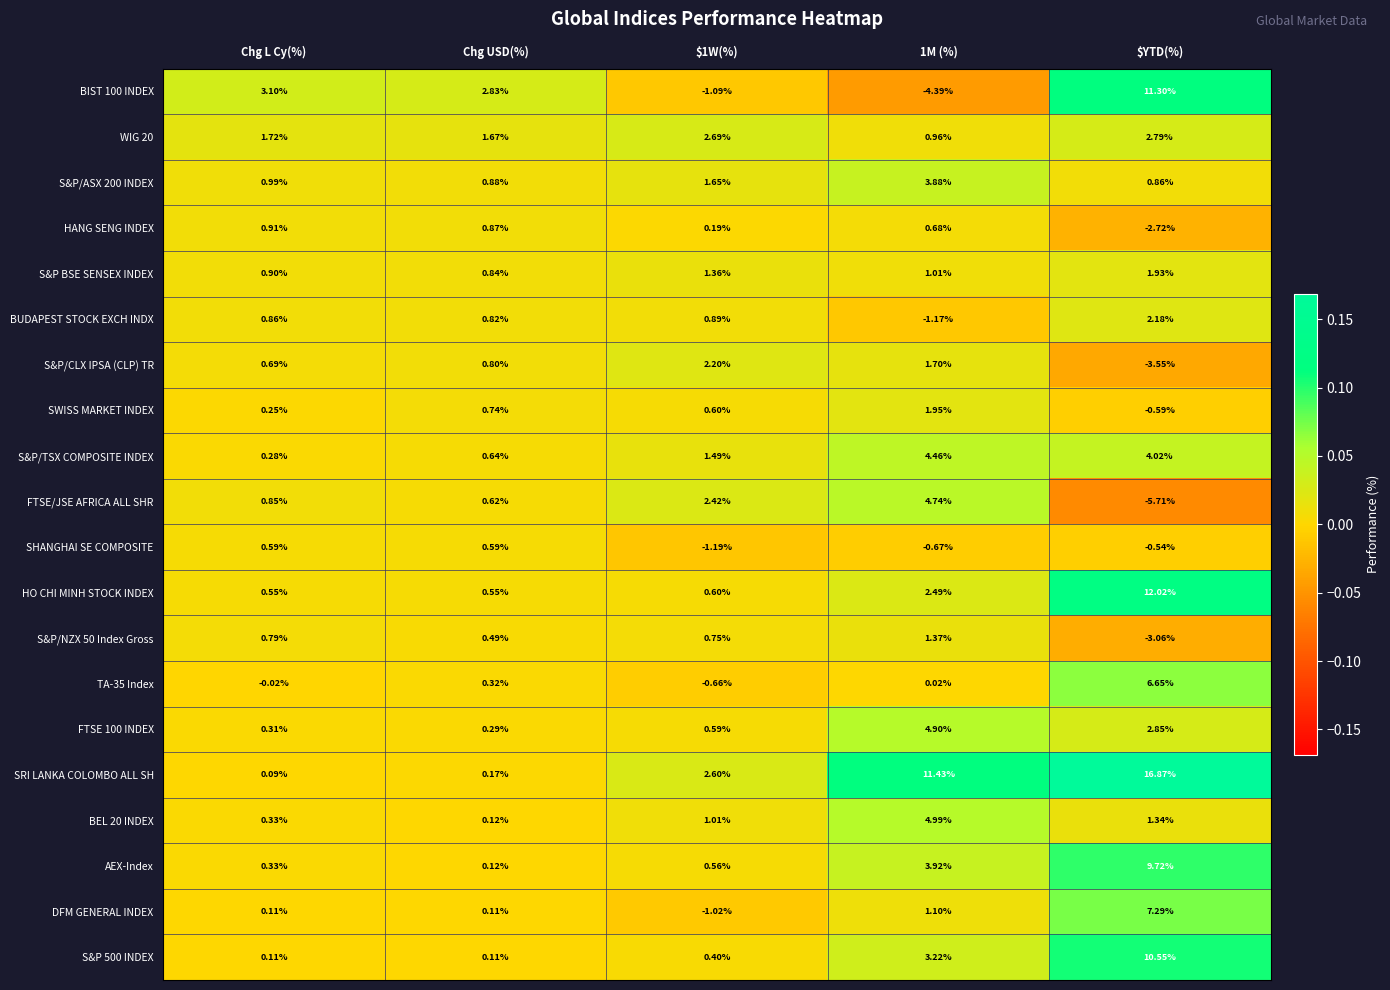

Which series has the largest total across all categories?

SRI LANKA COLOMBO ALL SH